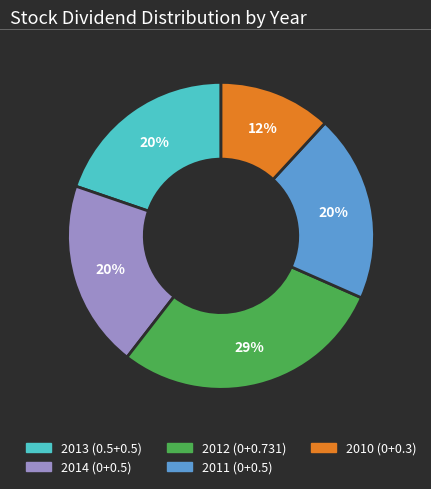

Is 2013 (0.5+0.5) the majority of the pie?

No